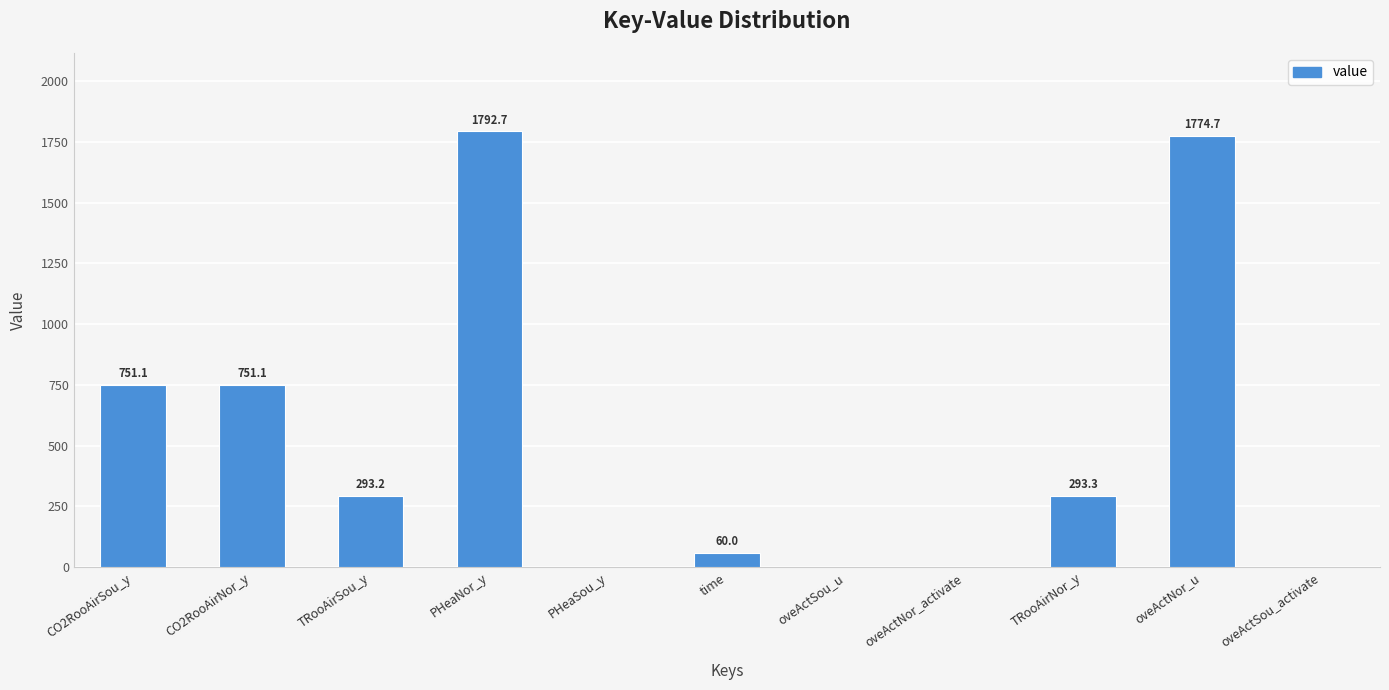

Which category has the highest value across all series?

PHeaNor_y